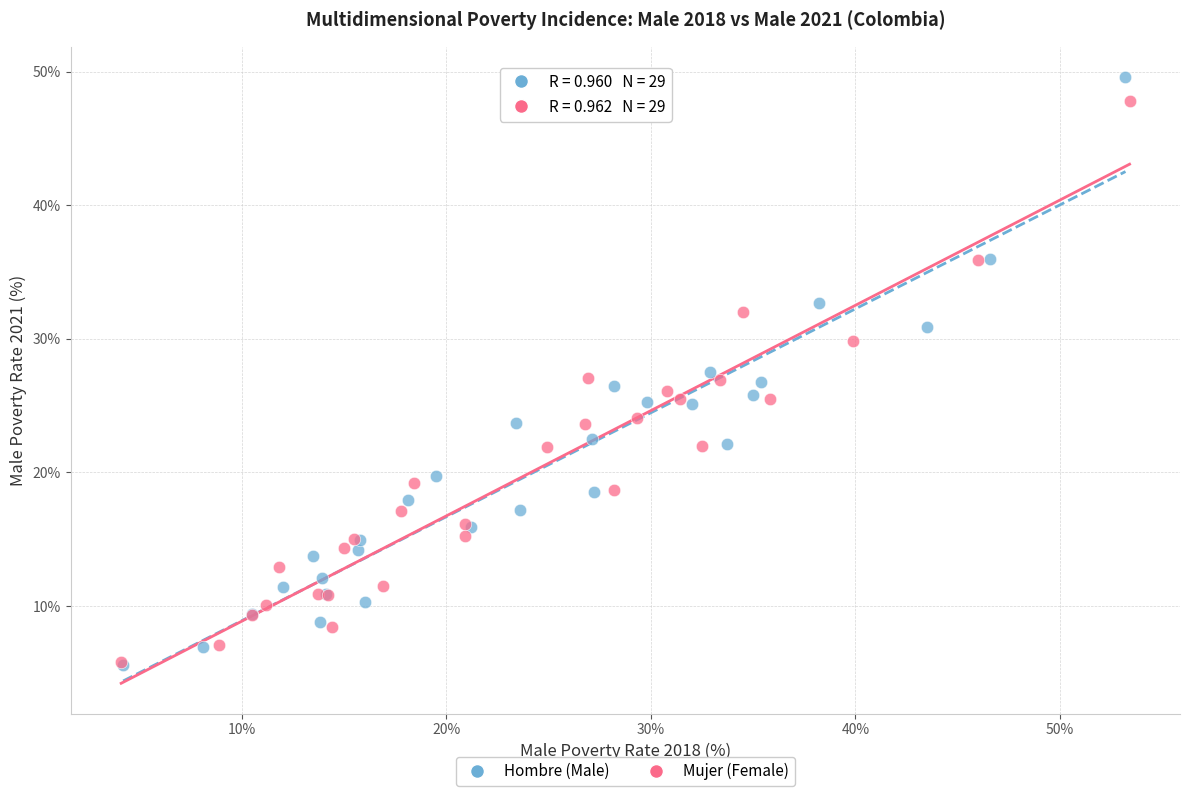

Which series reaches the maximum Y coordinate?

Hombre (Male)